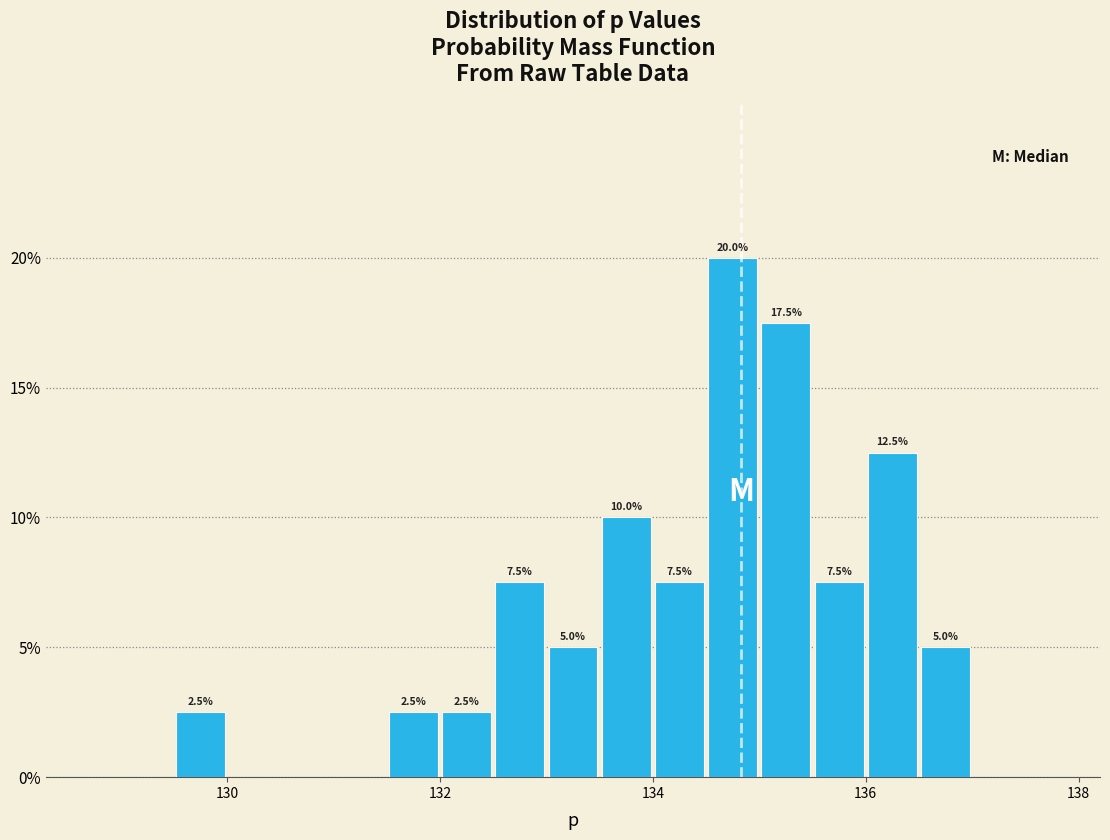

Read against the x-axis, roughly where is the centre of the tallest bar?

134.8